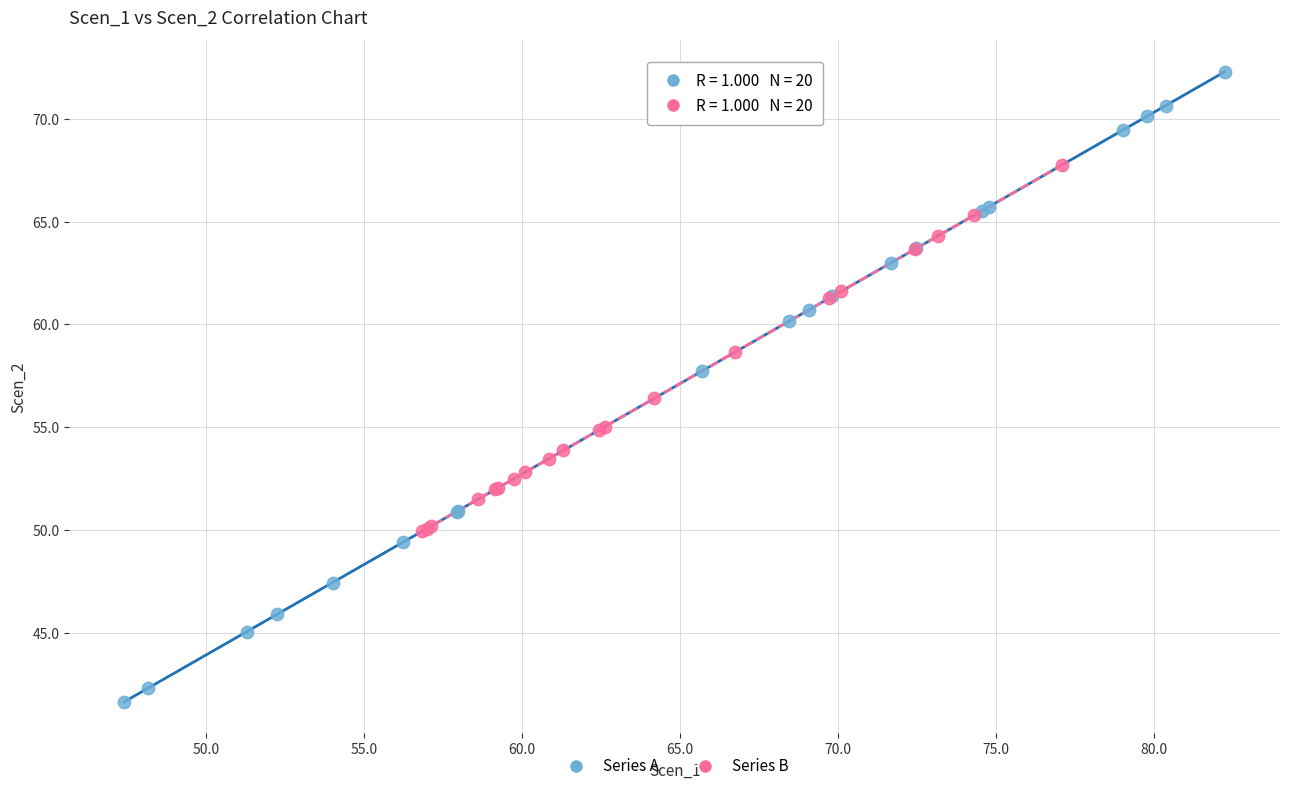

Which series has the largest Y range (max minus min)?

Series A